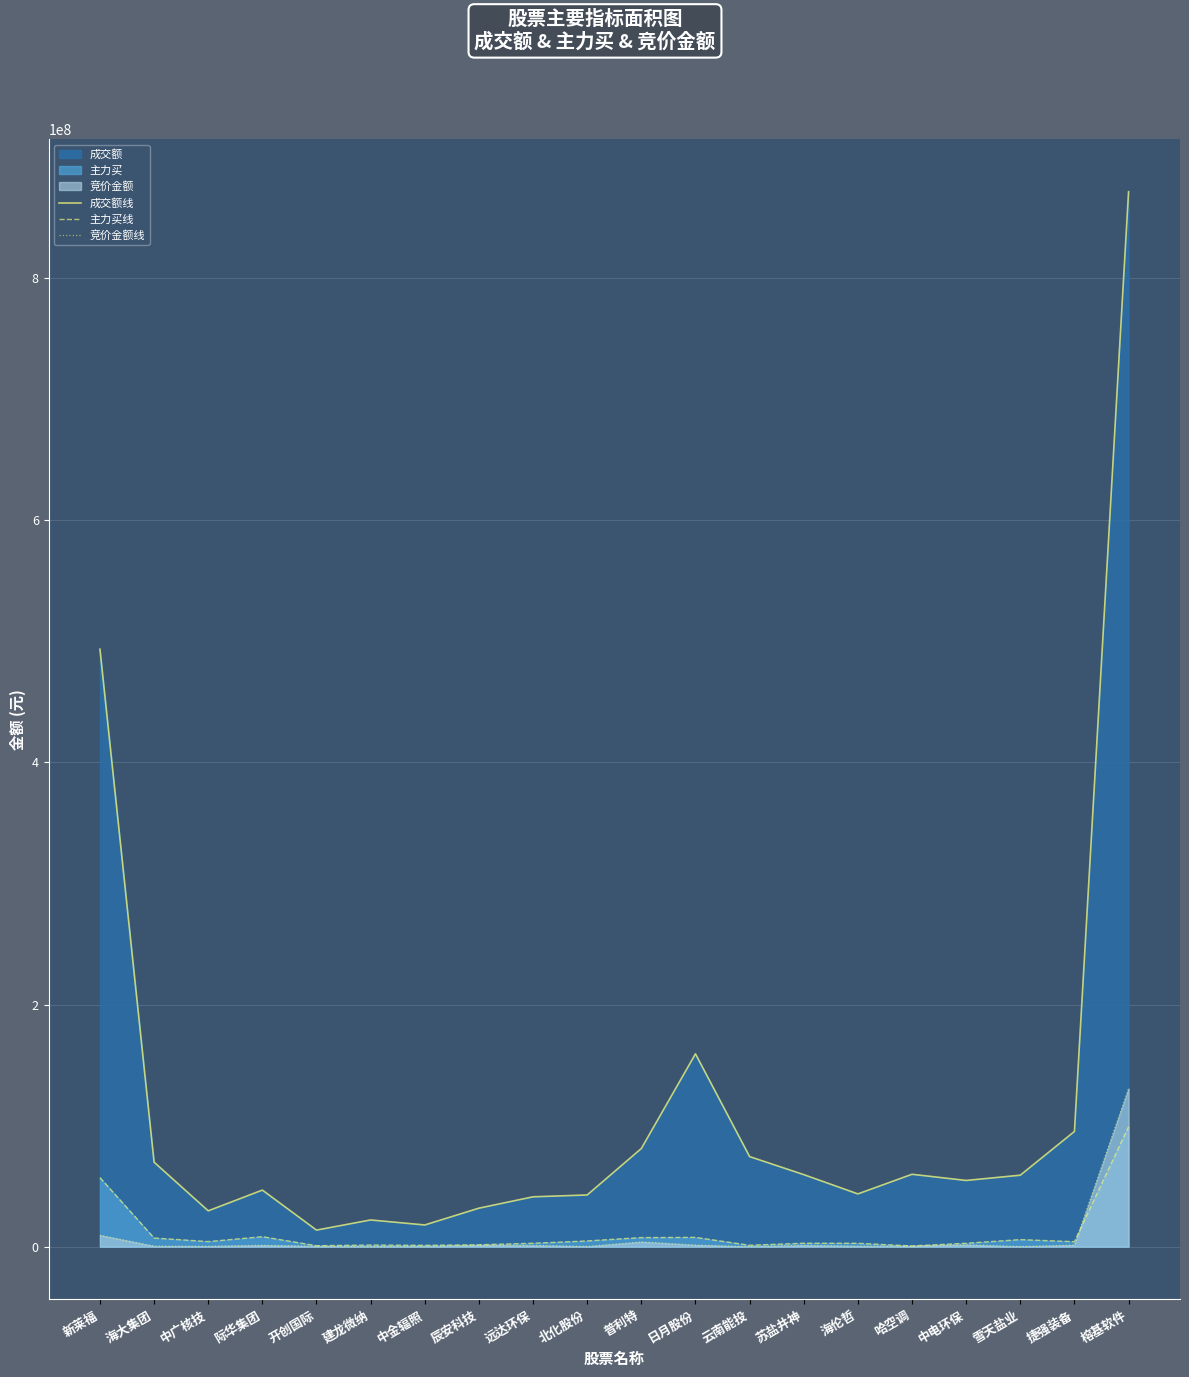

The 主力买线 series shows 1595049.0 at 辰安科技. True or false?

True